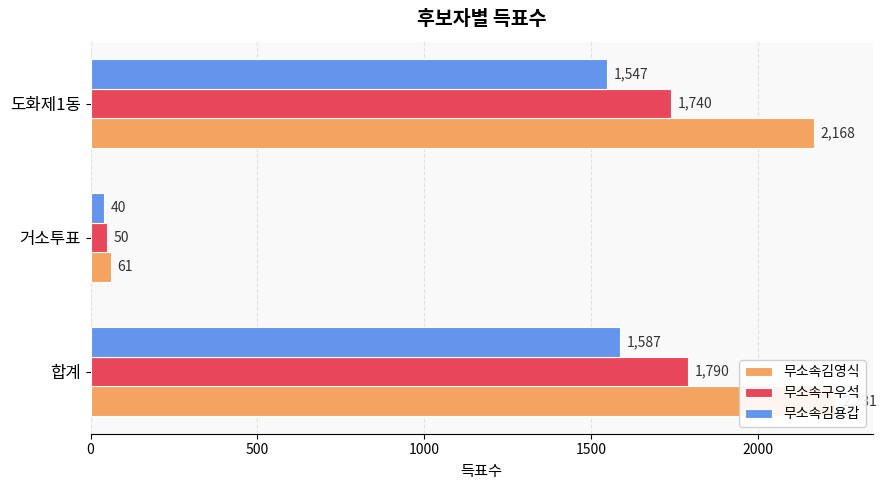

Rank the series by their average value, from lowest to highest.

무소속김용갑, 무소속구우석, 무소속김영식